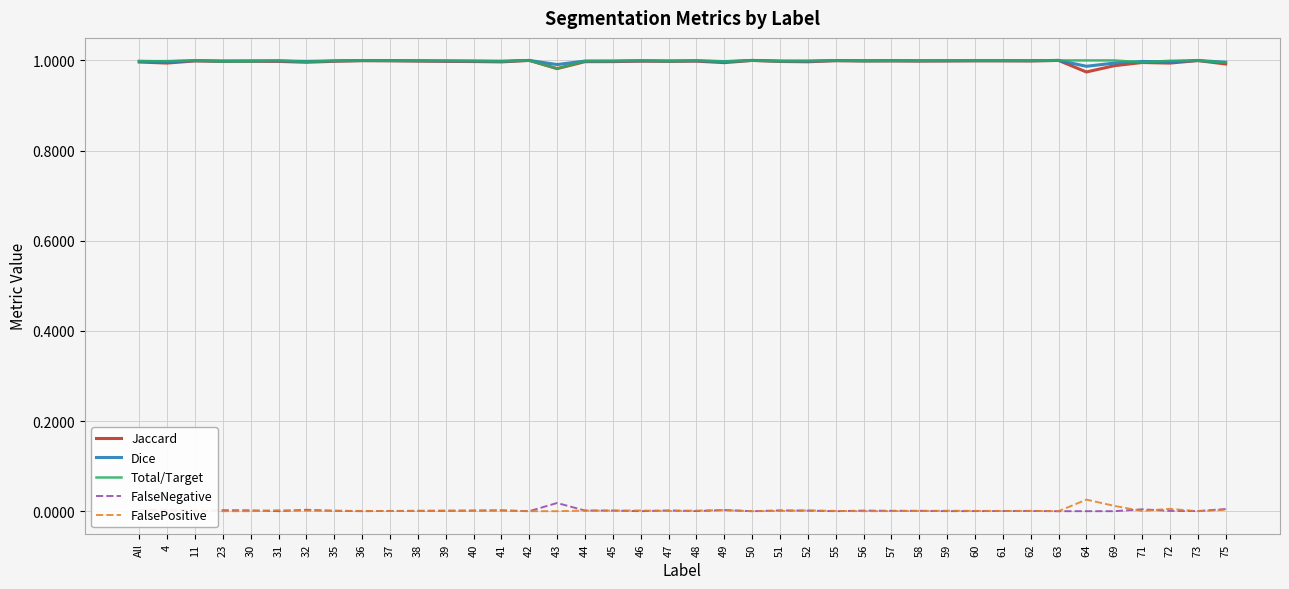

The value of FalsePositive at 37 is 0.0. True or false?

True